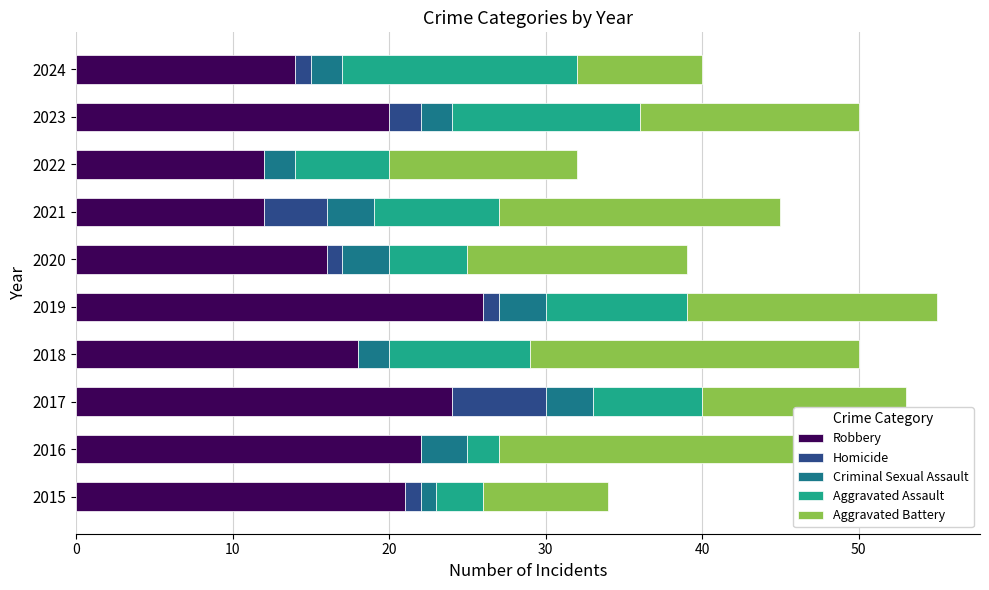

What is the total value across all series at 2021?

45